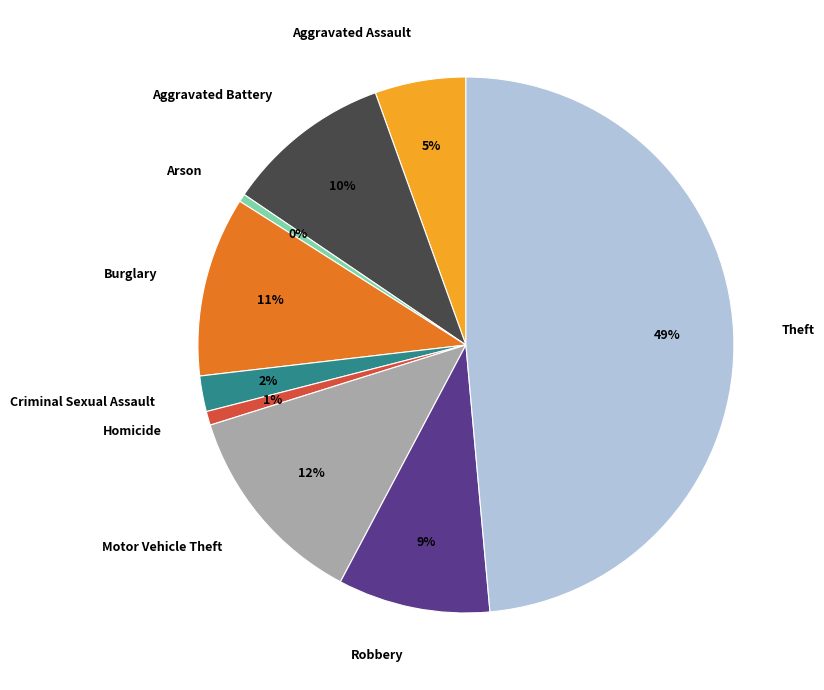

Is the sum of Burglary and Aggravated Battery greater than half?

No